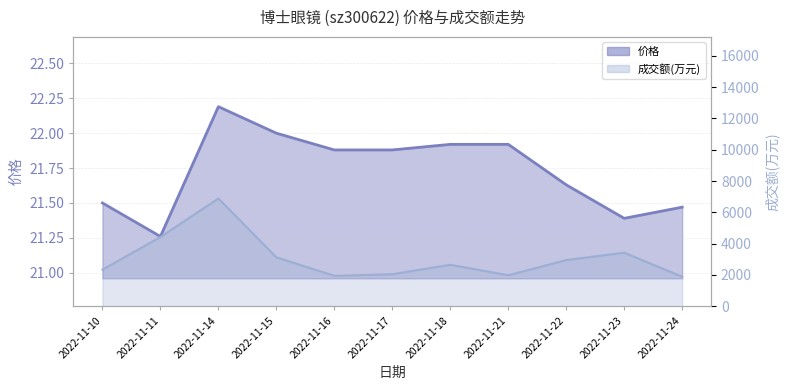

What is the difference between the 价格 values at 2022-11-21 and 2022-11-22?

0.3